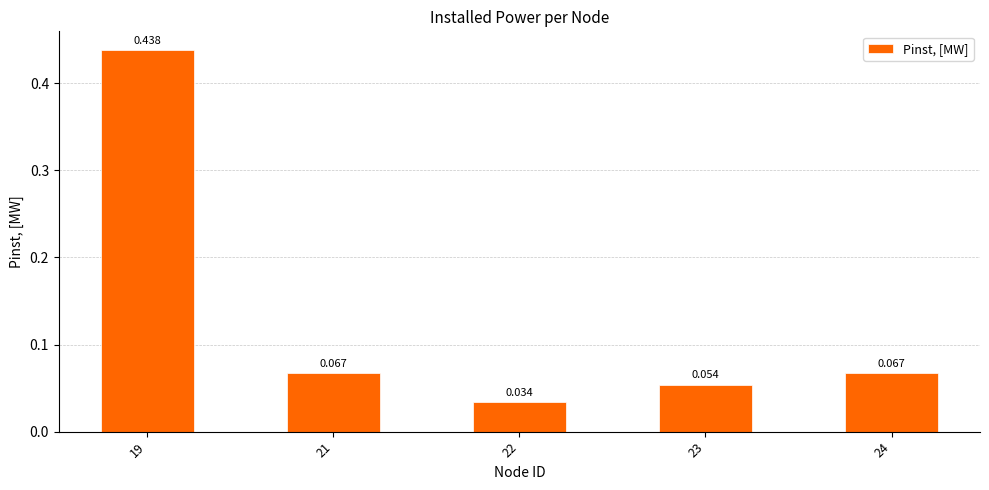

Which has a higher value, 21 or 22?

21